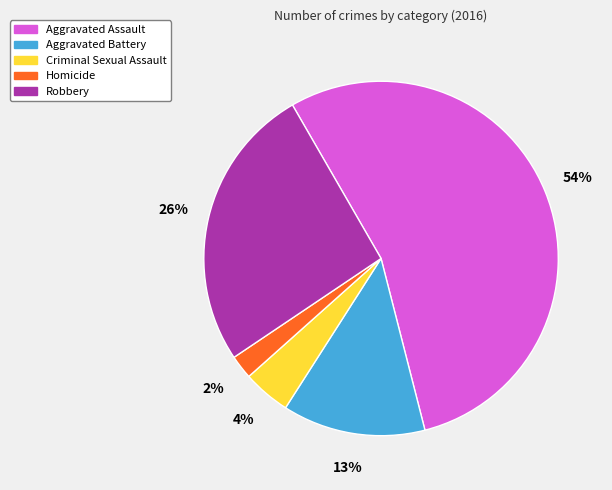

Which slice is the largest?

Aggravated Assault